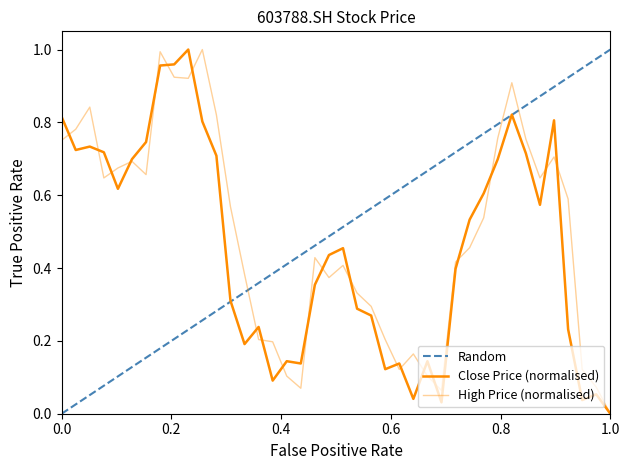

Reading left to right, list all the values displayed in this chart.

Random: 0.0	0.0	0.1	0.1	0.1	0.1	0.2	0.2	0.2	0.2	0.3	0.3	0.3	0.3	0.4	0.4	0.4	0.4	0.5	0.5	0.5	0.5	0.6	0.6	0.6	0.6	0.7	0.7	0.7	0.7	0.8	0.8	0.8	0.8	0.9	0.9	0.9	0.9	1.0	1.0
Close Price (normalised): 0.8	0.7	0.7	0.7	0.6	0.7	0.7	1.0	1.0	1.0	0.8	0.7	0.3	0.2	0.2	0.1	0.1	0.1	0.4	0.4	0.5	0.3	0.3	0.1	0.1	0.0	0.1	0.0	0.4	0.5	0.6	0.7	0.8	0.7	0.6	0.8	0.2	0.0	0.1	0.0
High Price (normalised): 0.8	0.8	0.8	0.6	0.7	0.7	0.7	1.0	0.9	0.9	1.0	0.8	0.6	0.4	0.2	0.2	0.1	0.1	0.4	0.4	0.4	0.3	0.3	0.2	0.1	0.2	0.1	0.1	0.4	0.5	0.5	0.8	0.9	0.8	0.6	0.7	0.6	0.1	0.1	0.0